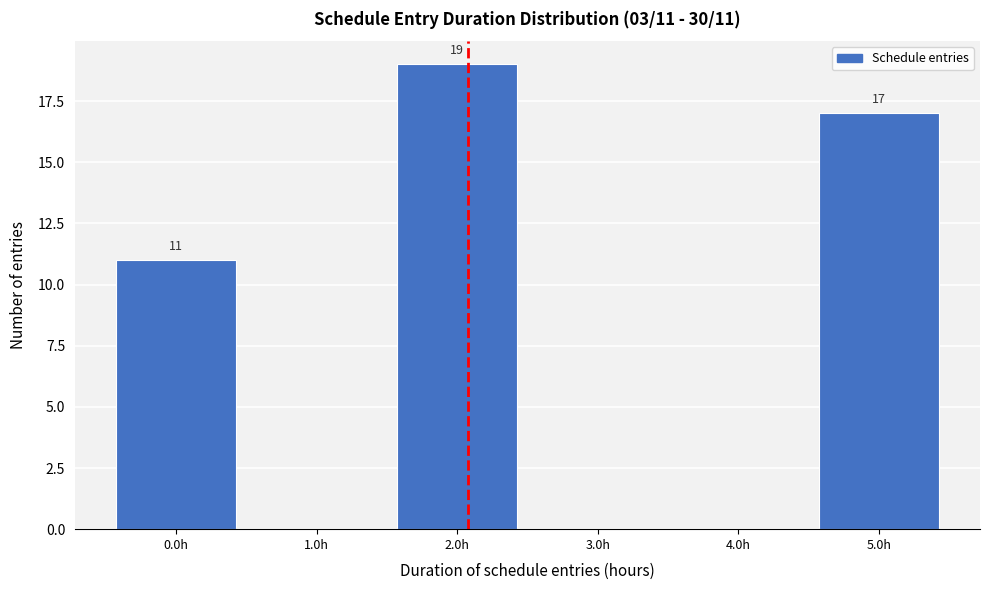

Reading left to right, extract all data points from this chart.

0.0h=11	1.0h=0	2.0h=19	3.0h=0	4.0h=0	5.0h=17